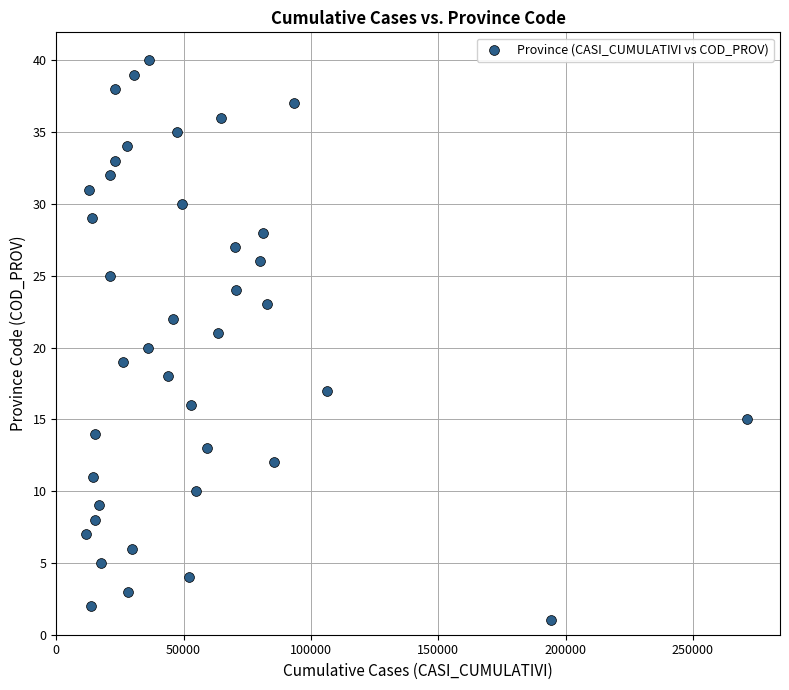

What is the range of X values (max minus min)?

259667